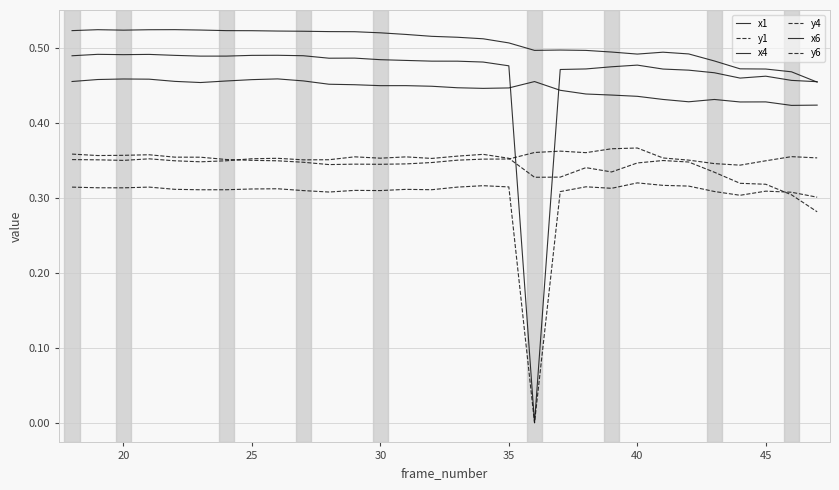

What is the maximum value for y6?

0.4